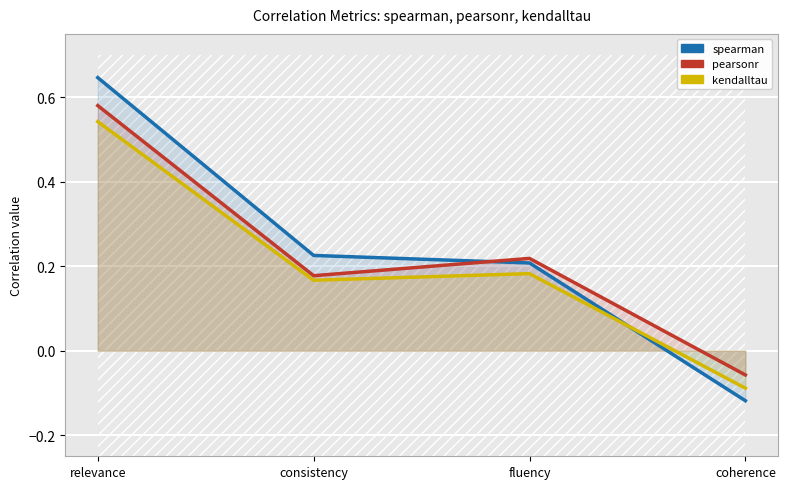

Is the value of kendalltau at consistency greater than the value of pearsonr at fluency?

No